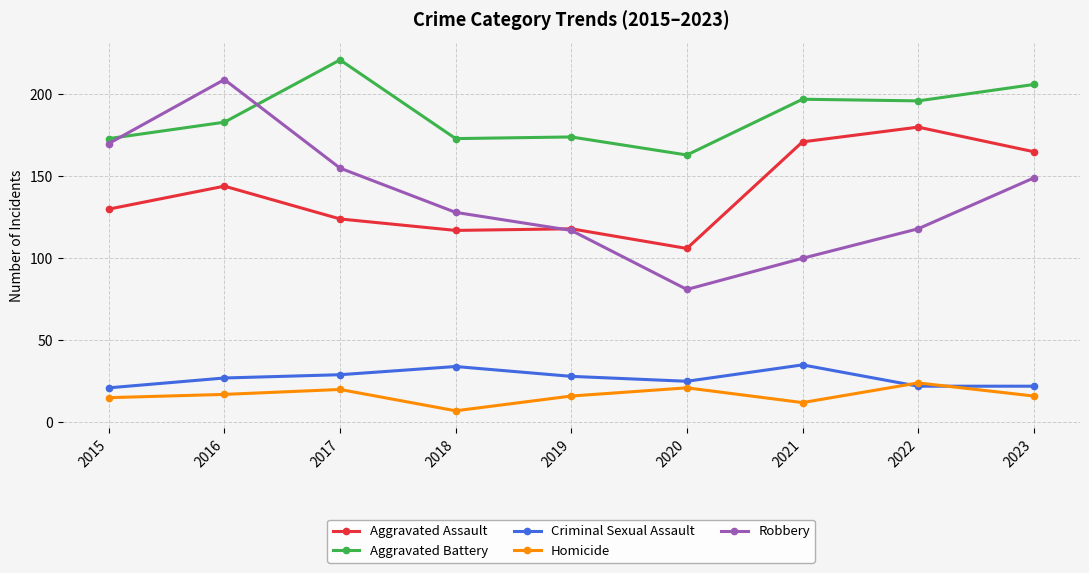

What is the average value of the Criminal Sexual Assault series?

27